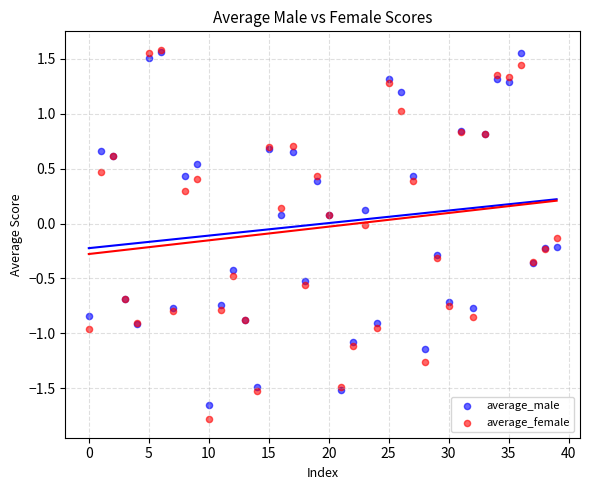

What are all the series names shown in the legend?

average_male, average_female